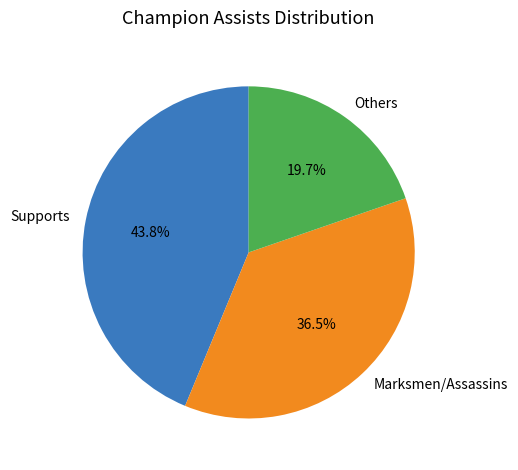

Is the sum of Supports and Others greater than half?

Yes